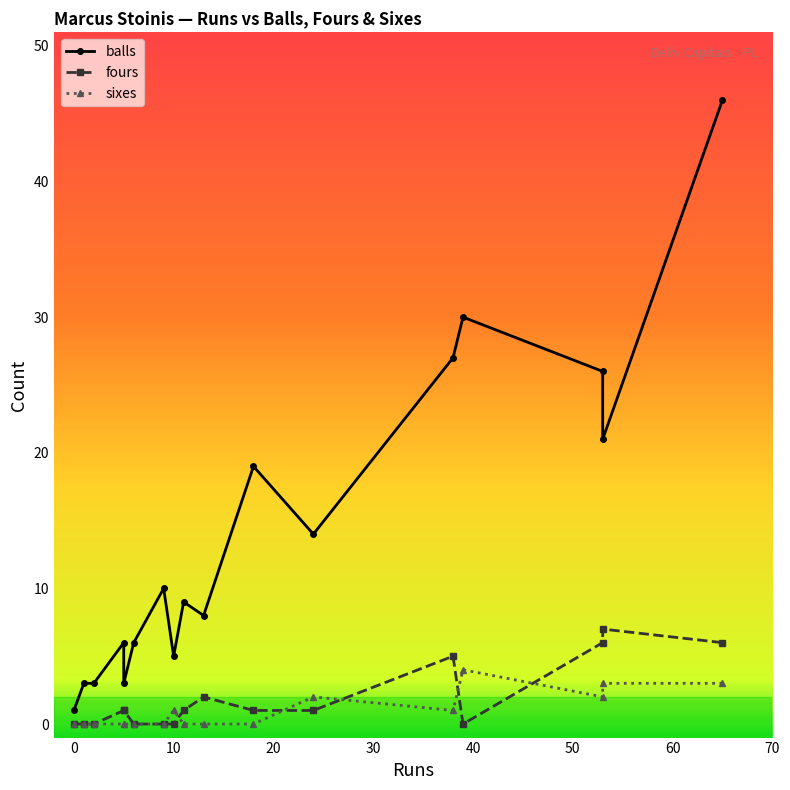

At which label is fours closest to 3?

13